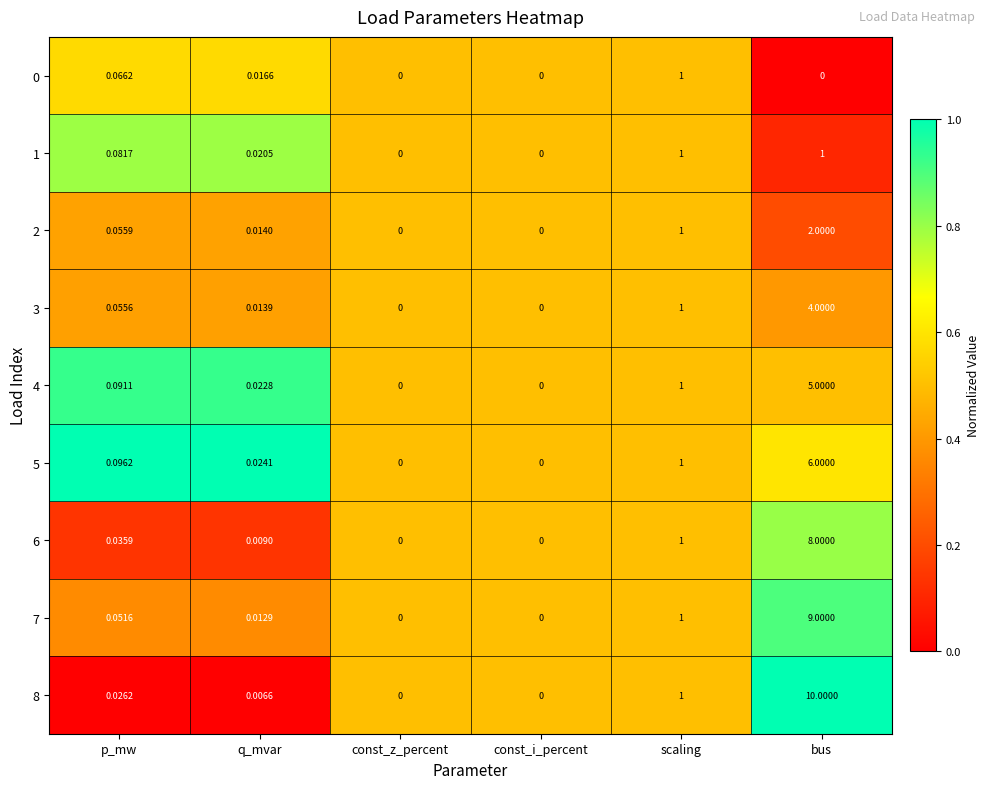

At which label is 2 closest to 1?

scaling